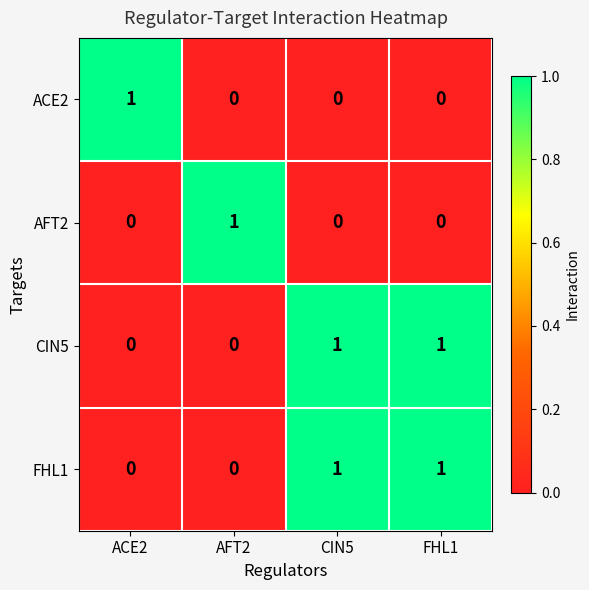

Which category has the highest value in the AFT2 series?

AFT2